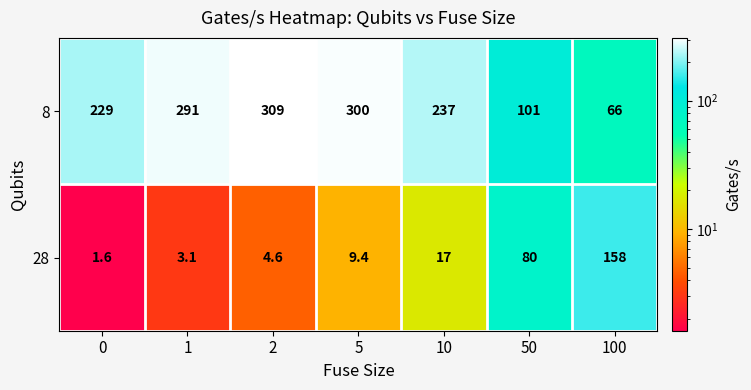

What is the sum of all 8 values?

1533.0